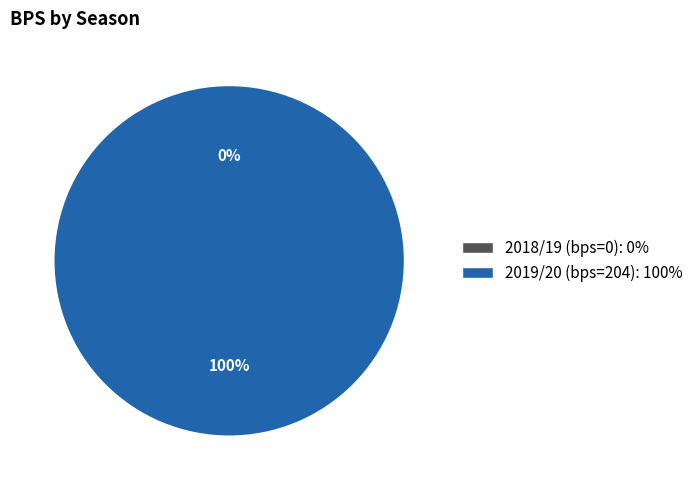

To the nearest percent, what is the average slice percentage?

50%